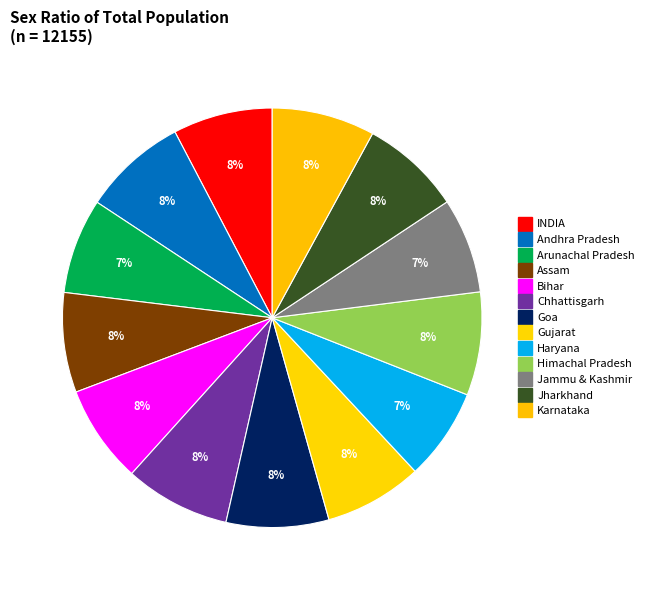

How many slices are in this pie chart?

13